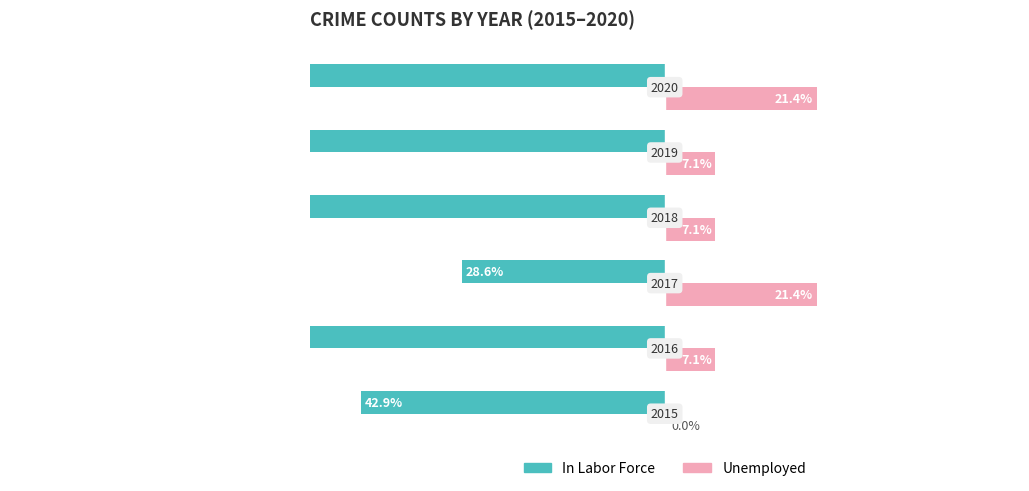

What is the difference between the highest and lowest values at 5?

50.0